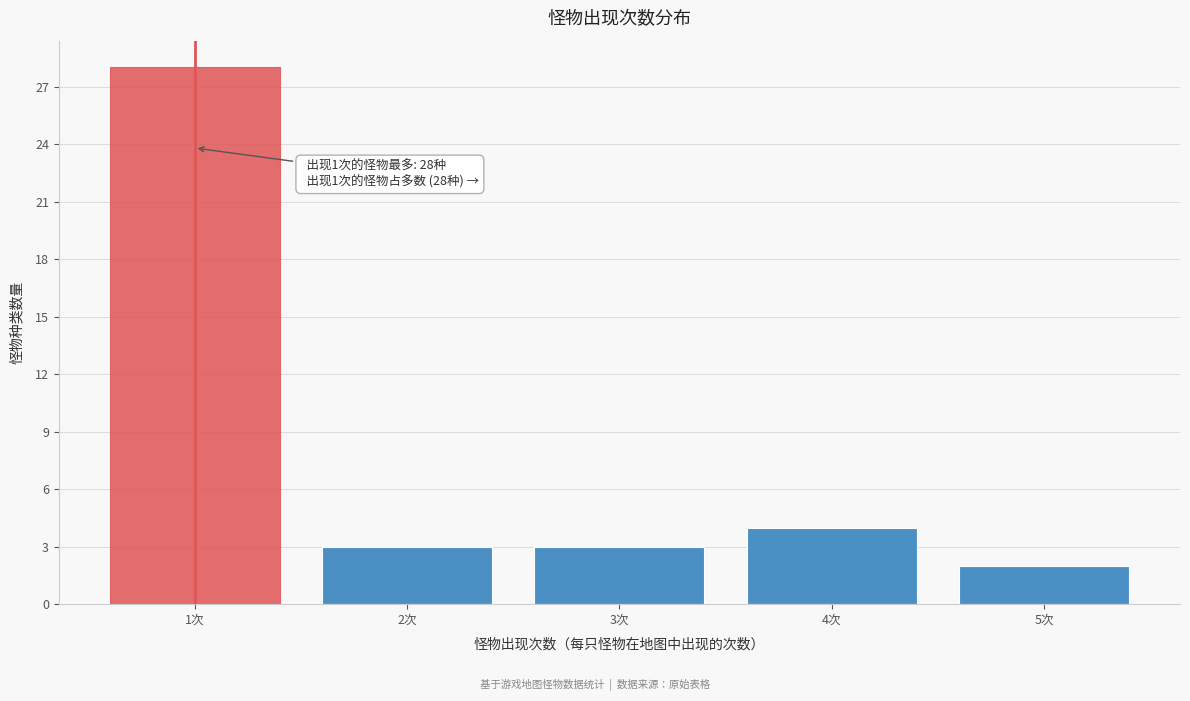

Reading right to left, transcribe all the data shown in this chart.

2	4	3	3	28